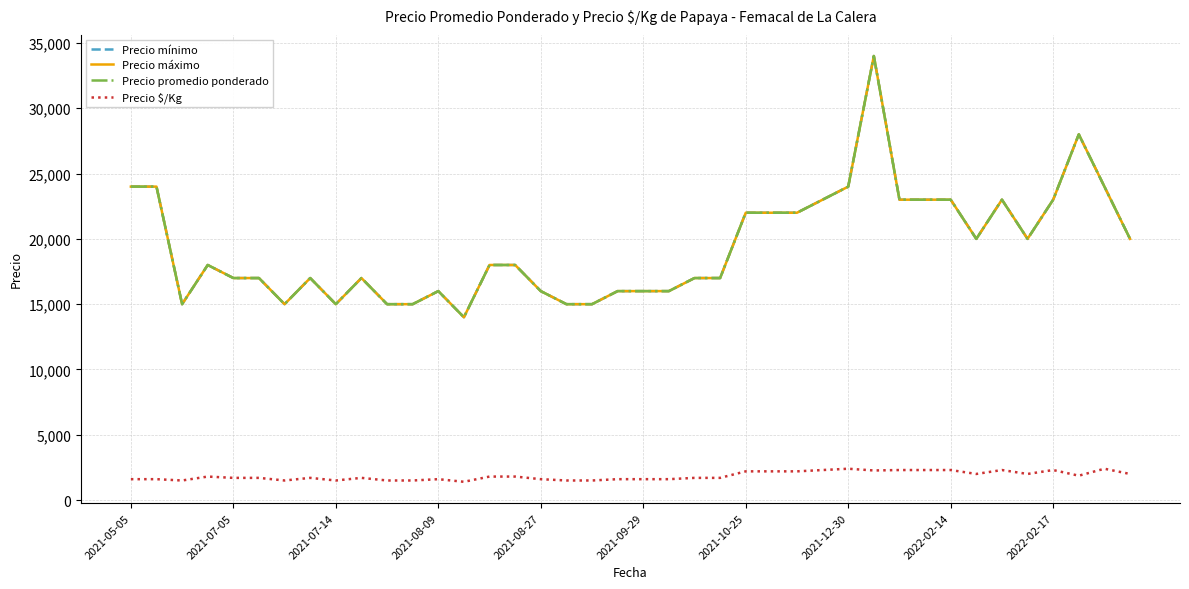

What is the minimum value for Precio $/Kg?

1400